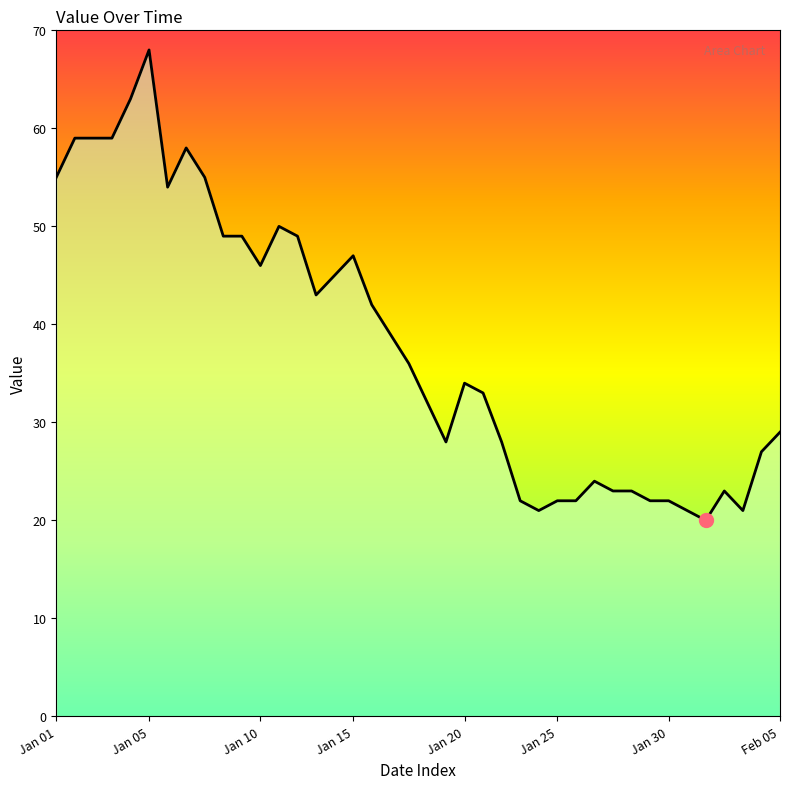

What is the minimum value shown in the chart?

20